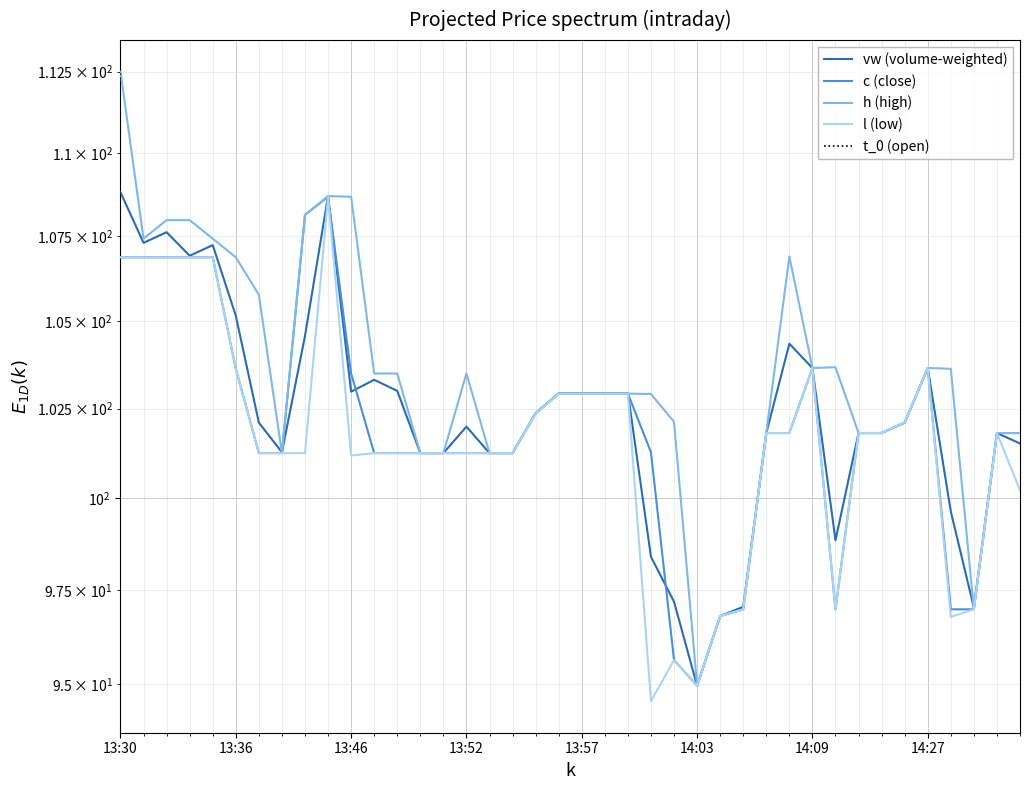

What is the label of the 21st point from the right?

13:56